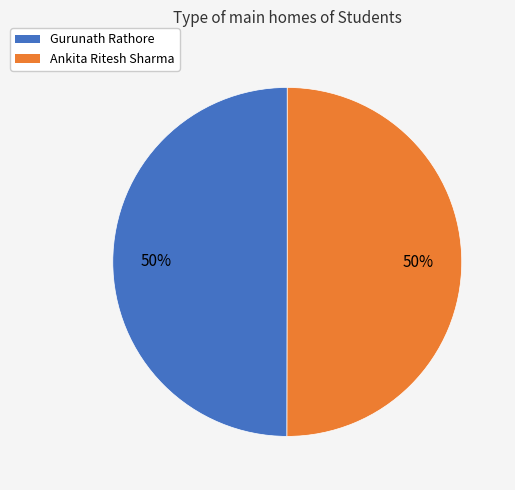

The Ankita Ritesh Sharma slice represents 60% of the pie. True or false?

False